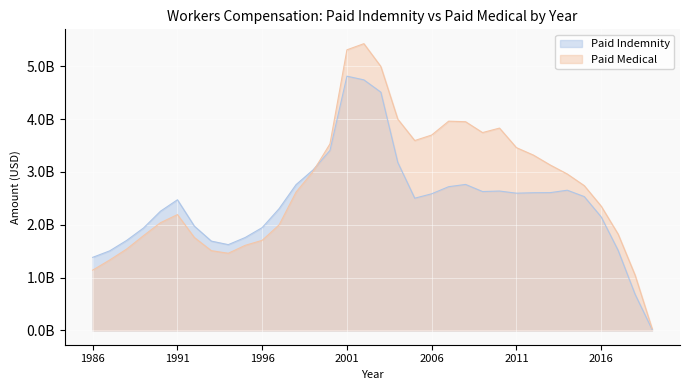

List the series in order of their overall mean, lowest first.

Paid Indemnity, Paid Medical